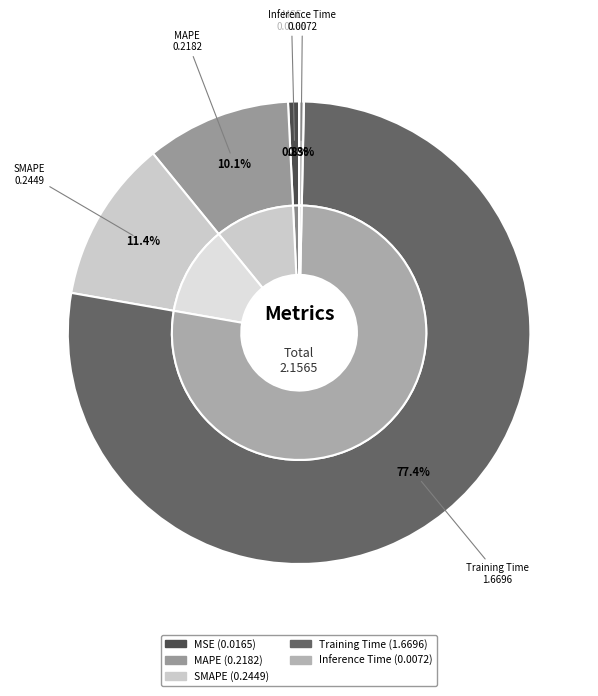

To the nearest percent, what portion does SMAPE represent?

11%